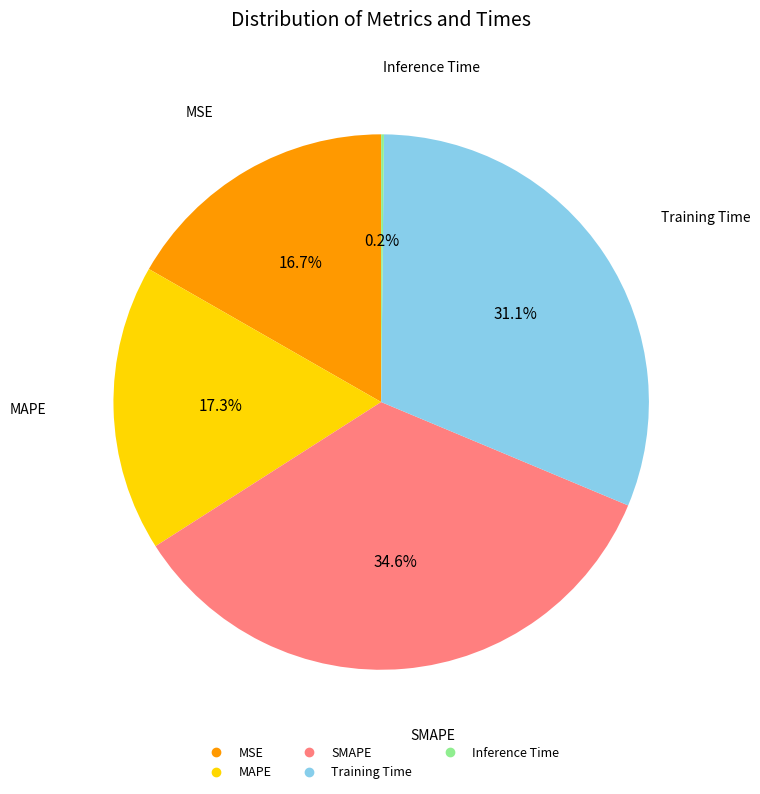

True or false: MAPE accounts for 30% of the total.

False